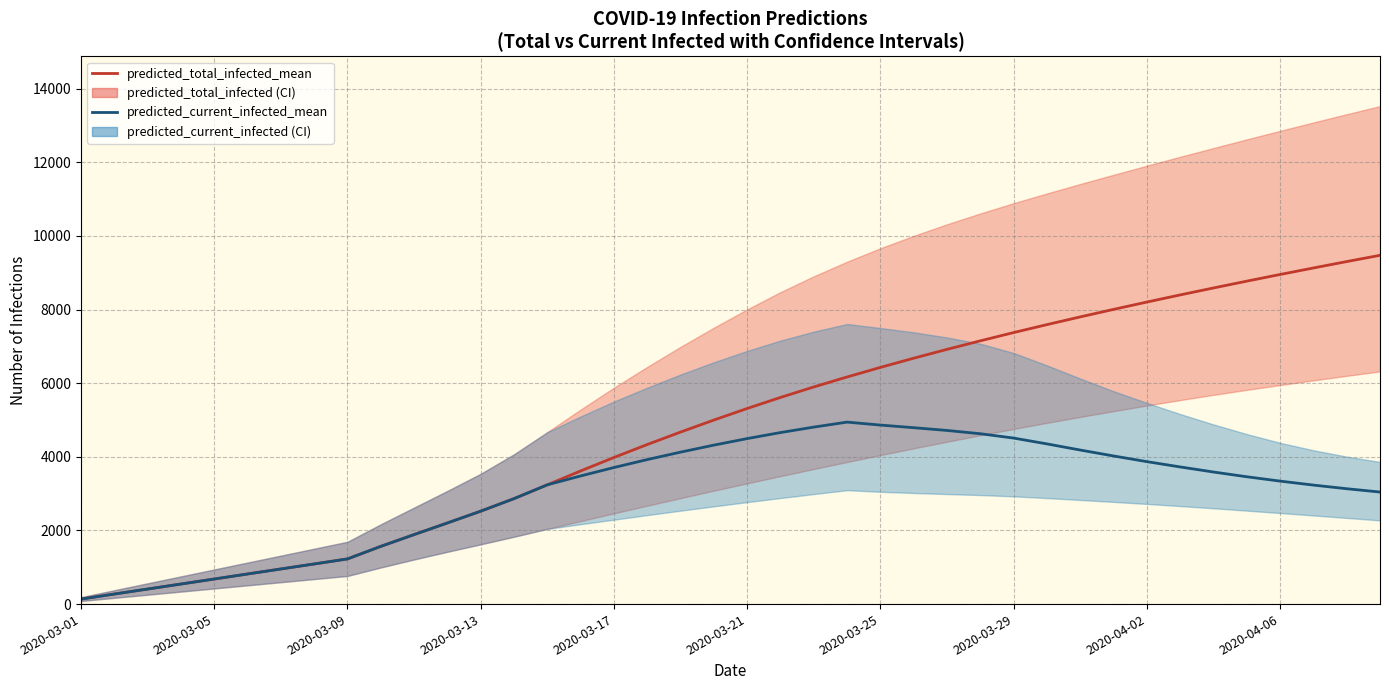

Which category has the lowest value in the predicted_current_infected_mean series?

2020-03-01